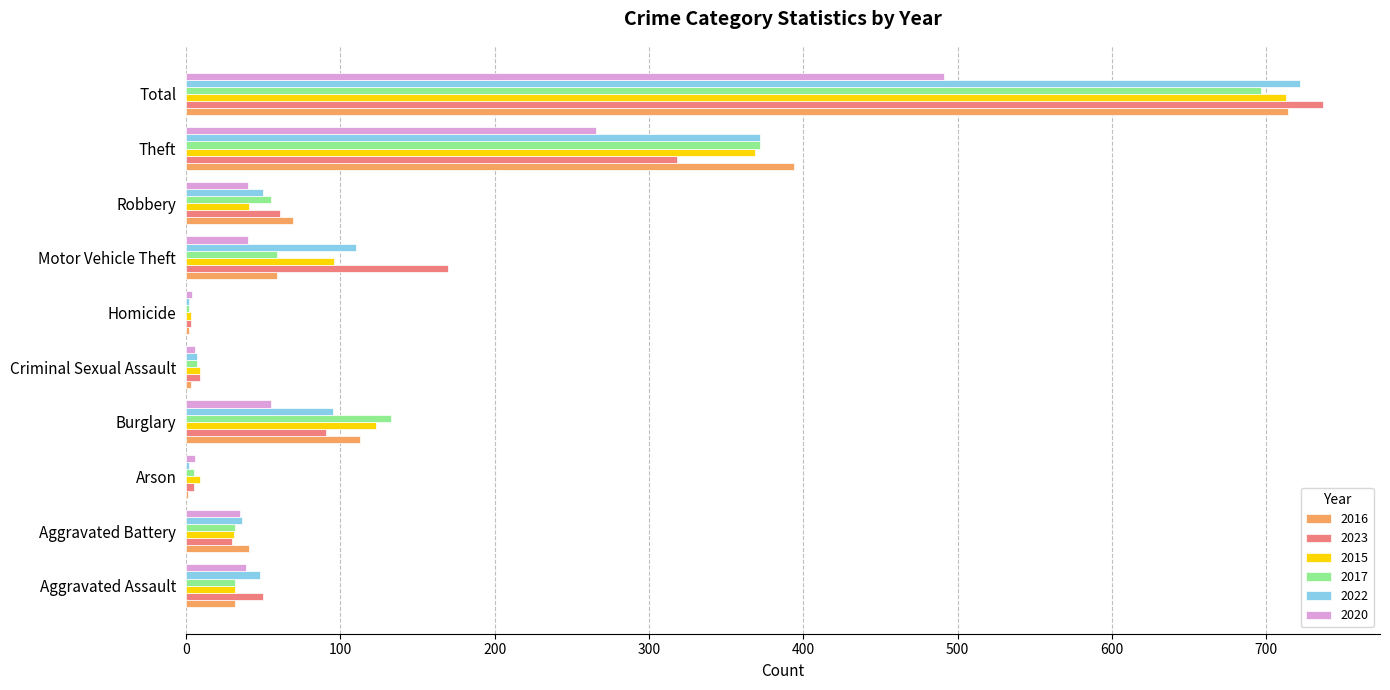

At which label is 2016 closest to 357?

Theft